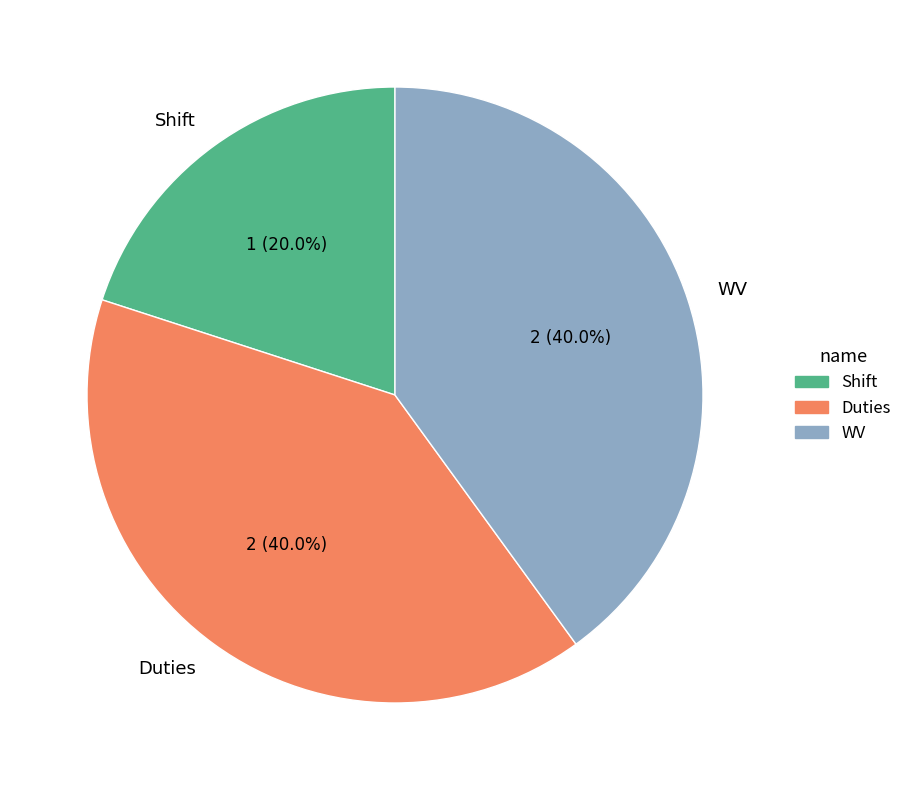

To the nearest percent, what percentage of the pie is WV?

40%